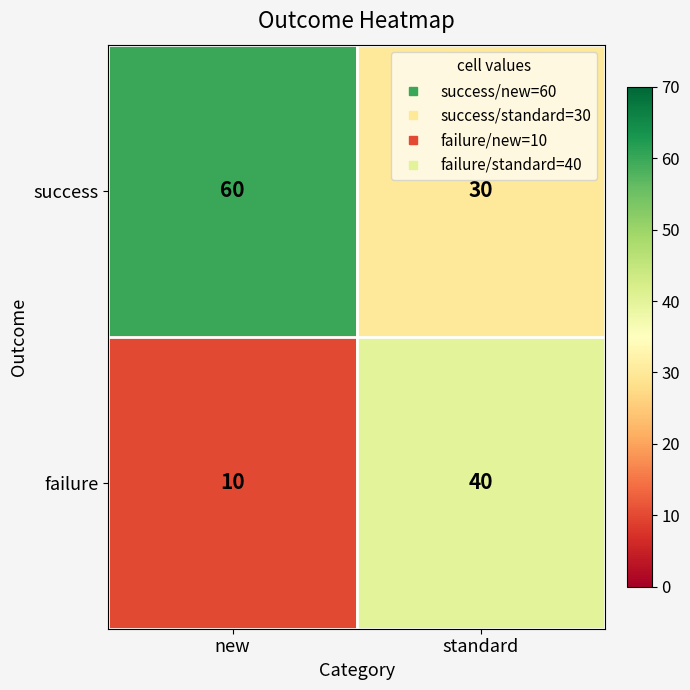

What is the minimum value shown in the chart?

10